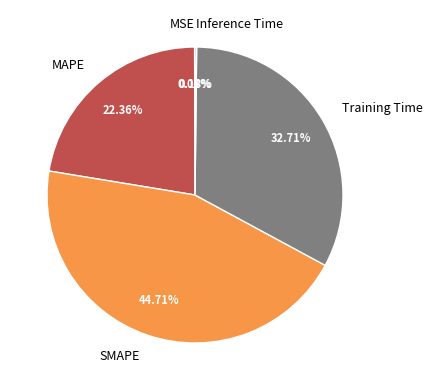

What is the largest slice in the pie chart?

SMAPE